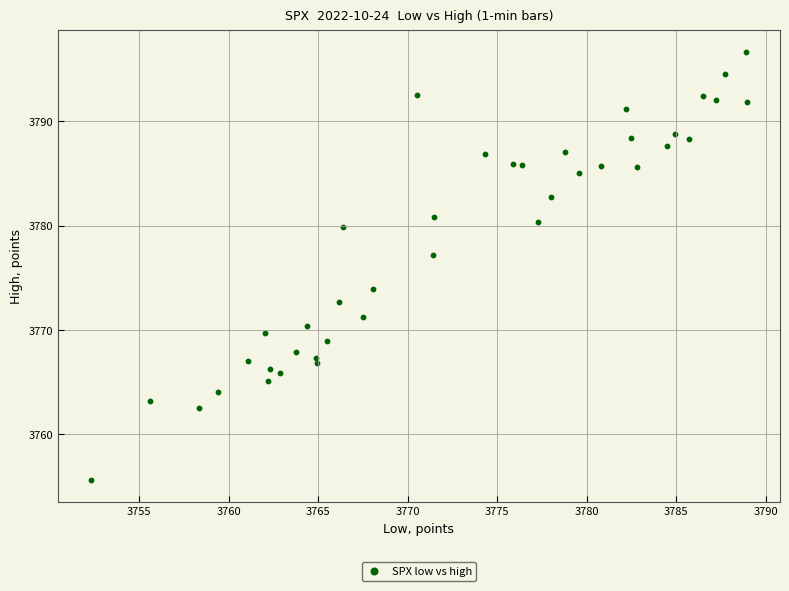

What Y value in the scatter plot is closest to 3776?

3777.2